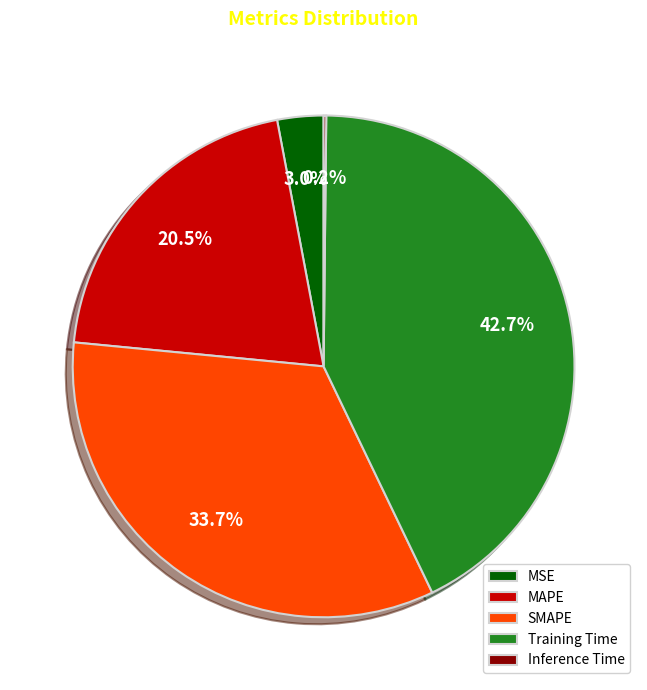

Which has a higher value, SMAPE or MSE?

SMAPE